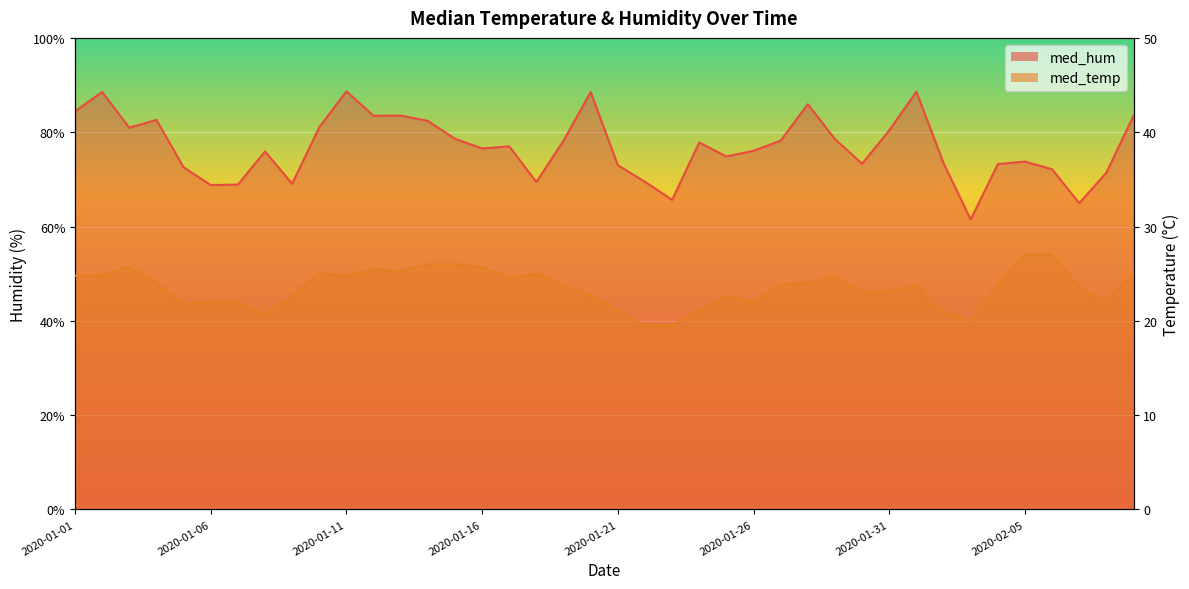

What are all the series names shown in the legend?

med_hum, med_temp